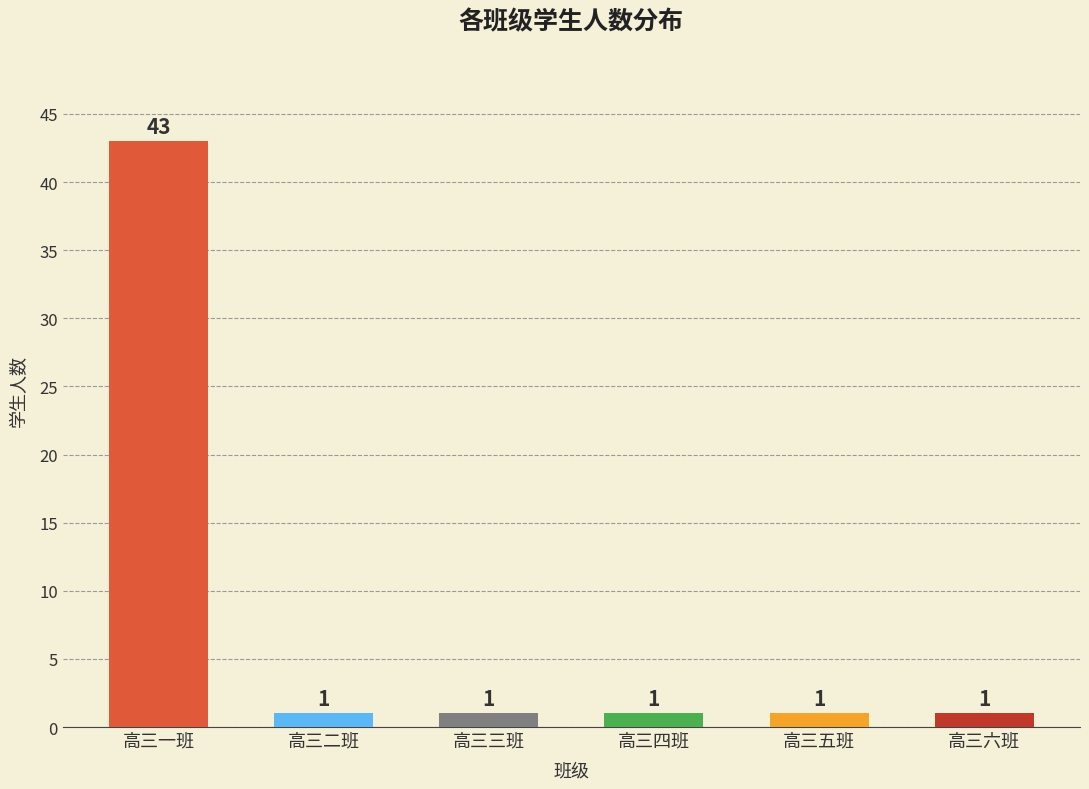

What is the sum of all values?

48